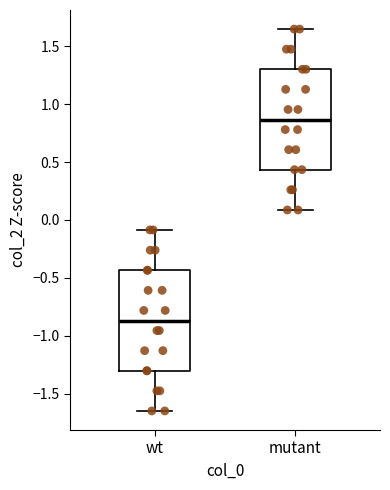

Which box's median line is the lowest?

wt